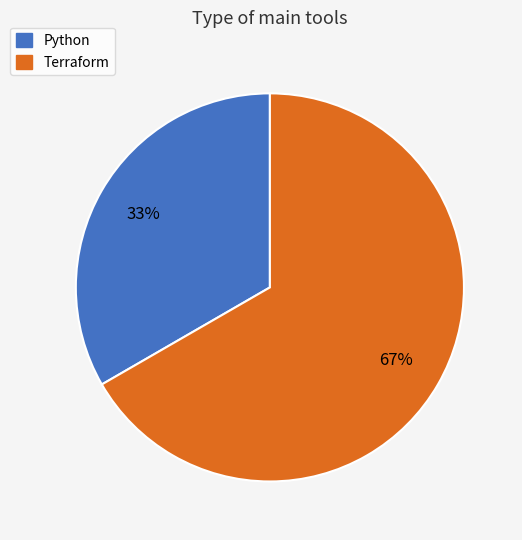

Which category has the biggest portion of the pie?

Terraform